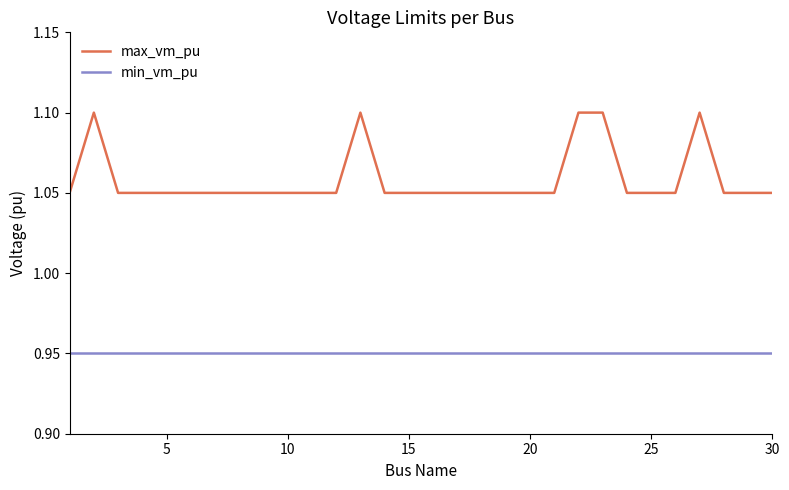

Which series has the widest spread of values?

max_vm_pu